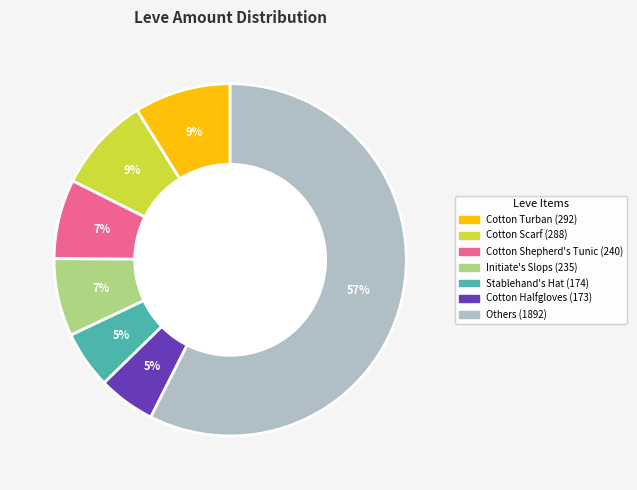

To the nearest percent, what is the average slice percentage?

14%